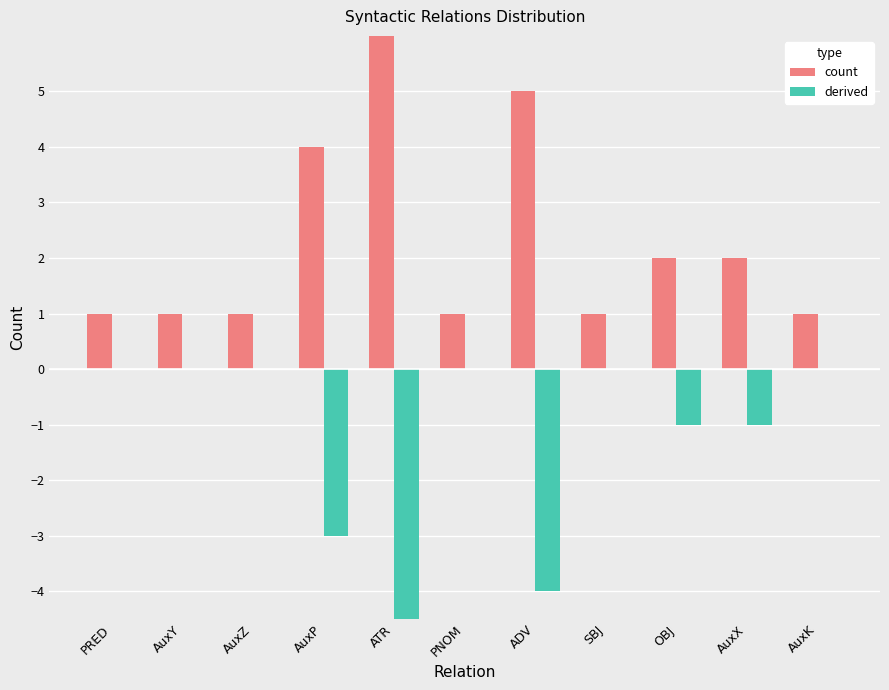

How many data points does each series have?

11